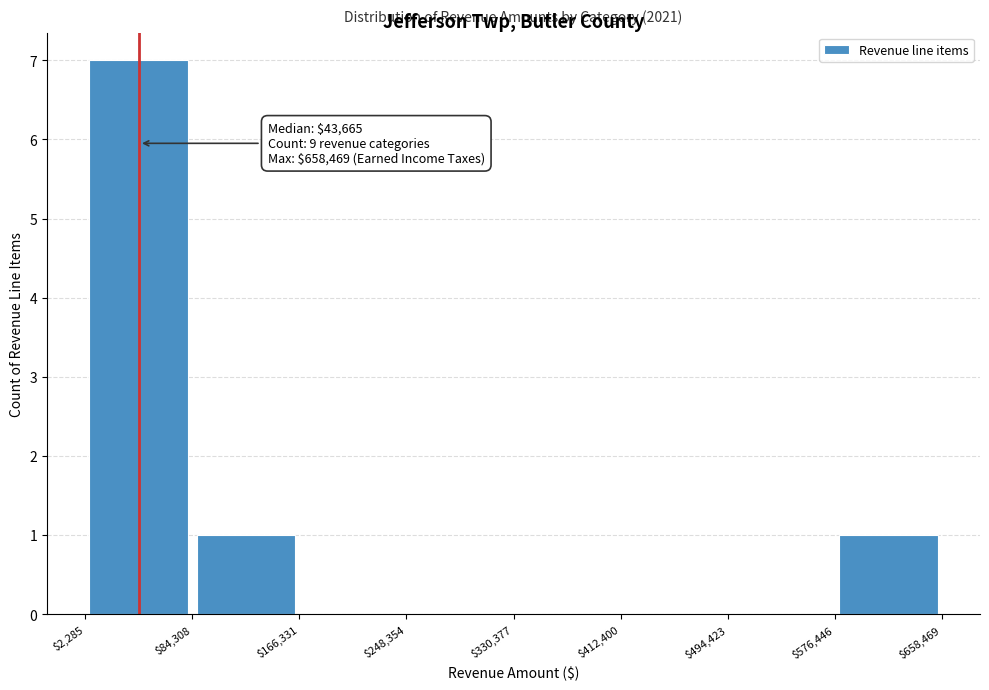

Over which range of the x-axis is the bar tallest?

$2,285 to $84,308